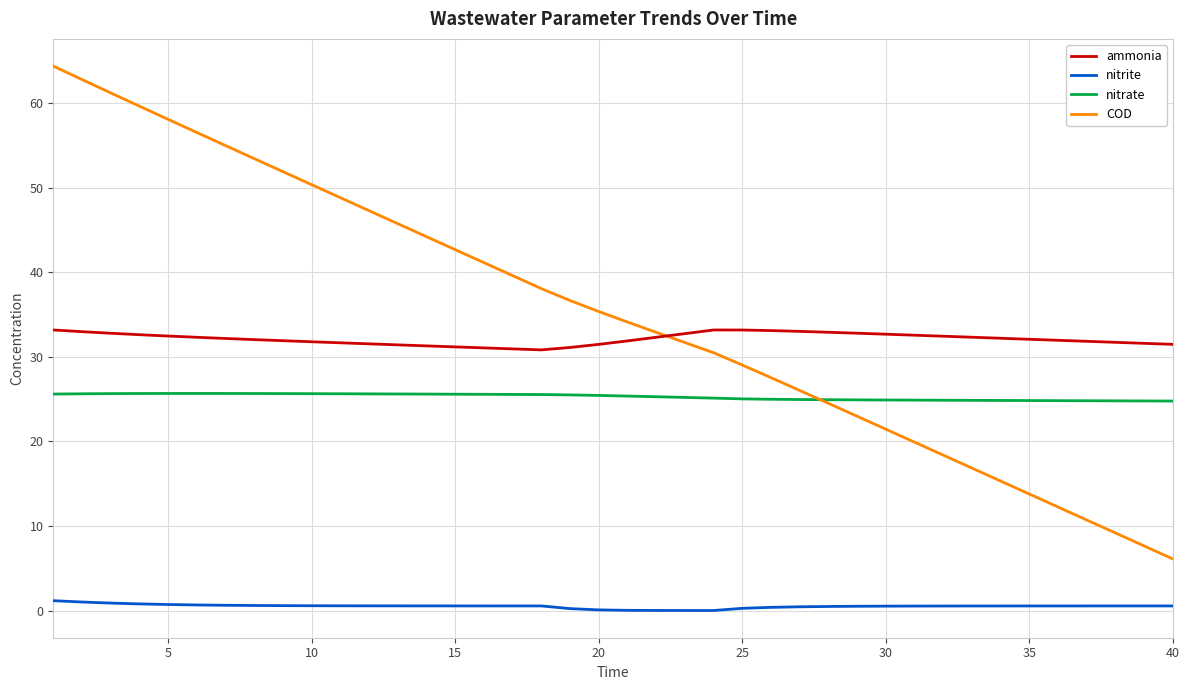

Rank the series by their maximum value, from highest to lowest.

COD, ammonia, nitrate, nitrite